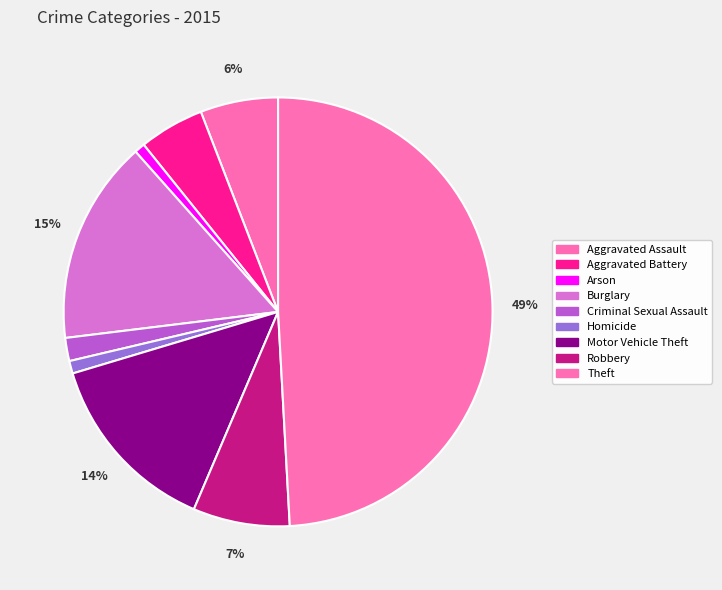

What portion of the pie excludes Burglary?

84.6%